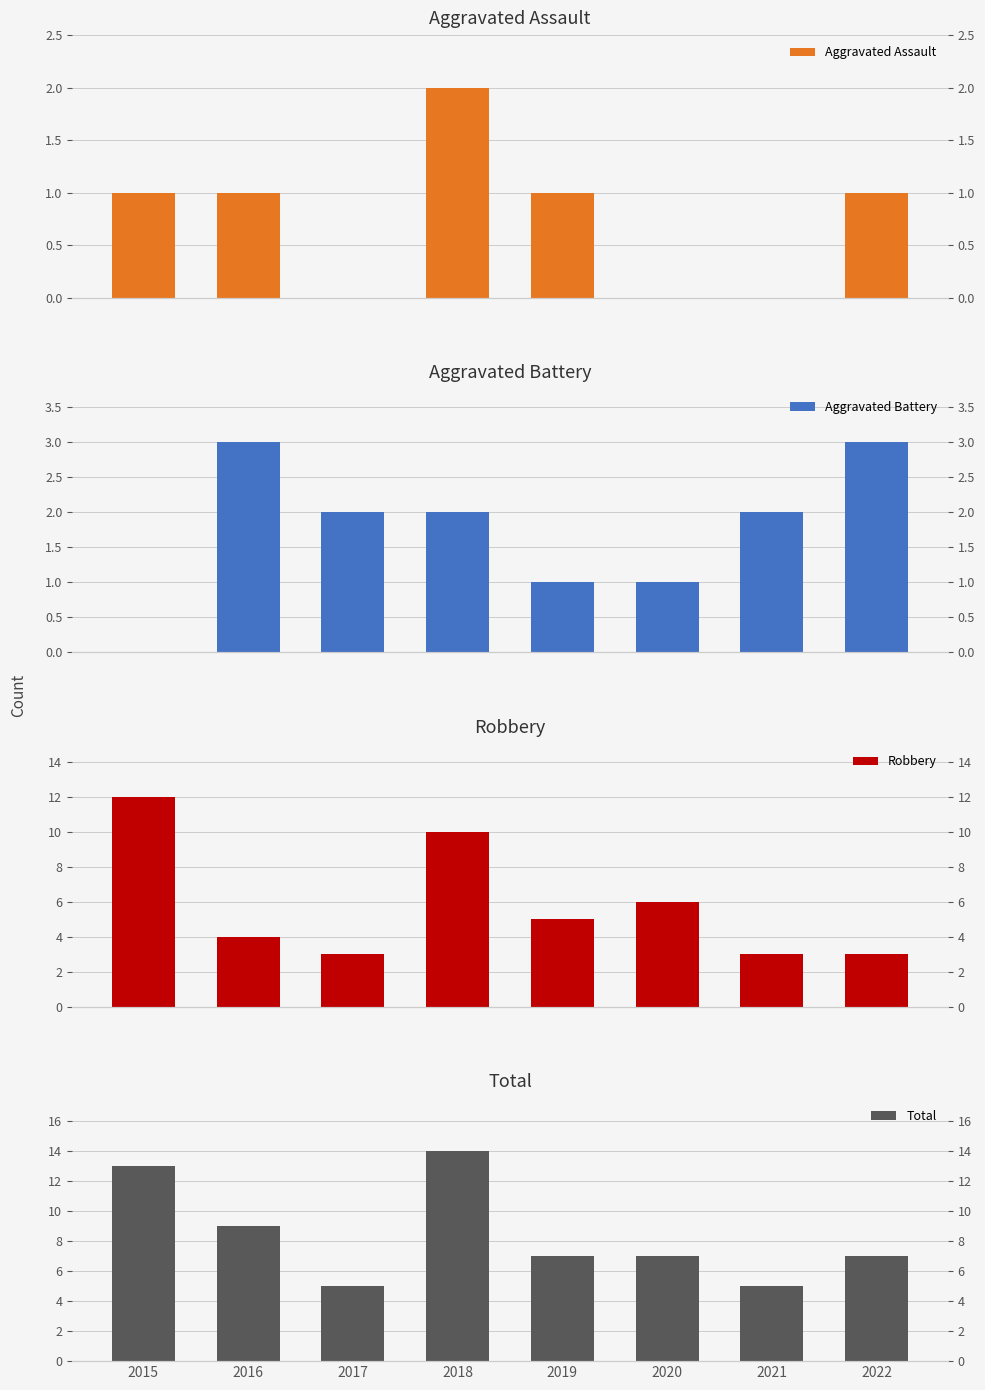

Which series changed the most between 2016 and 2022?

Total